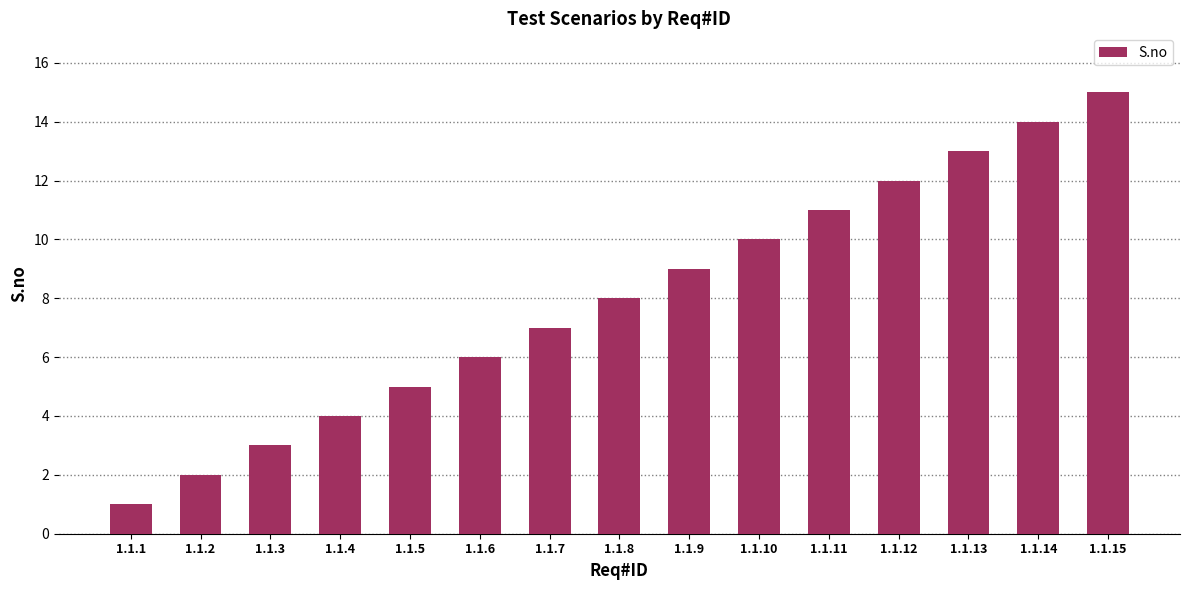

Rank the categories by value from highest to lowest.

1.1.15, 1.1.14, 1.1.13, 1.1.12, 1.1.11, 1.1.10, 1.1.9, 1.1.8, 1.1.7, 1.1.6, 1.1.5, 1.1.4, 1.1.3, 1.1.2, 1.1.1